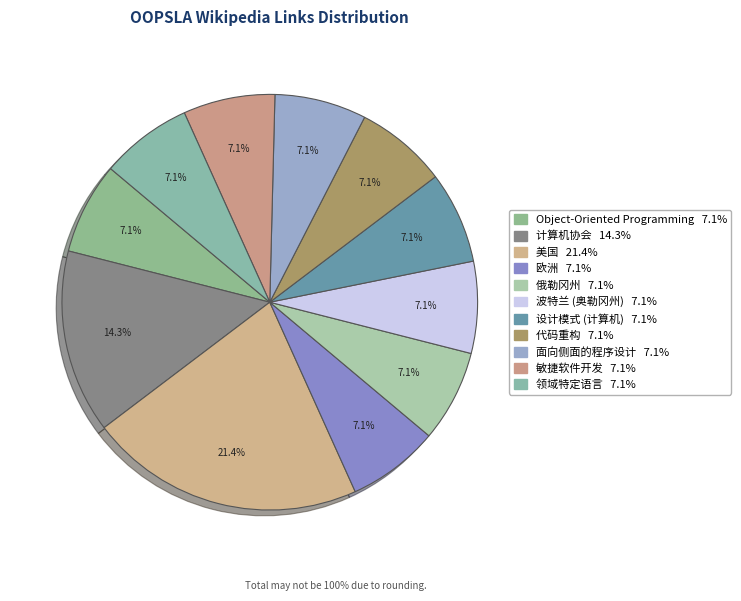

To the nearest percent, what percentage of the pie is 设计模式 (计算机)?

7%